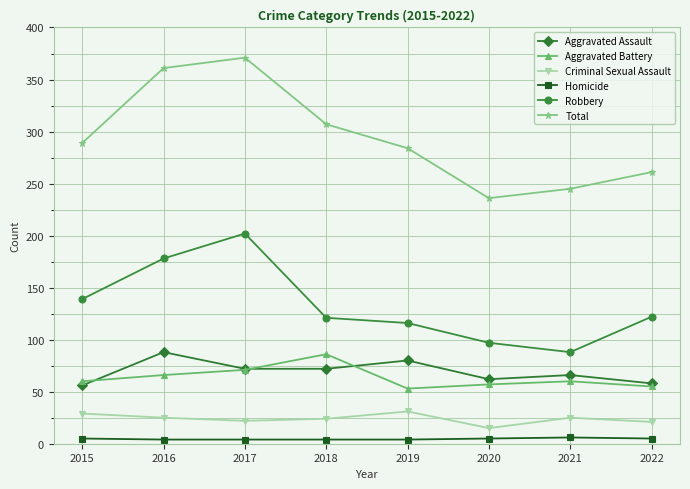

True or false: Homicide and Aggravated Battery intersect in this chart.

False